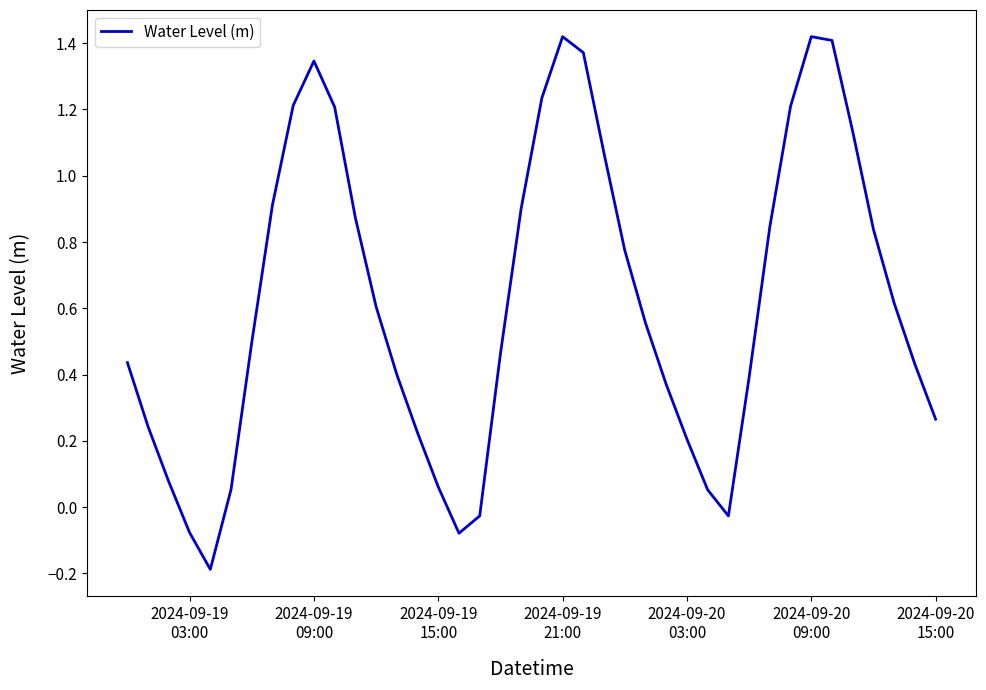

What is the difference between the maximum and minimum values?

1.6